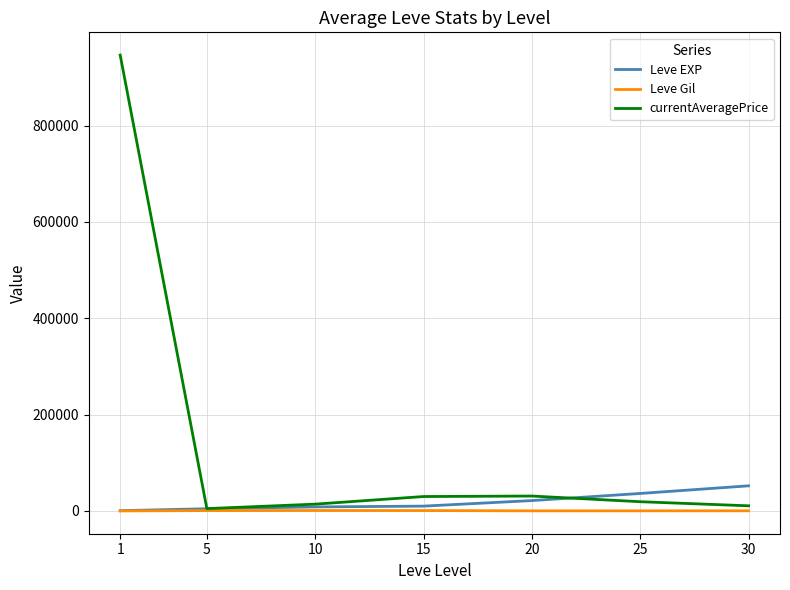

Rank the series by their maximum value, from lowest to highest.

Leve Gil, Leve EXP, currentAveragePrice